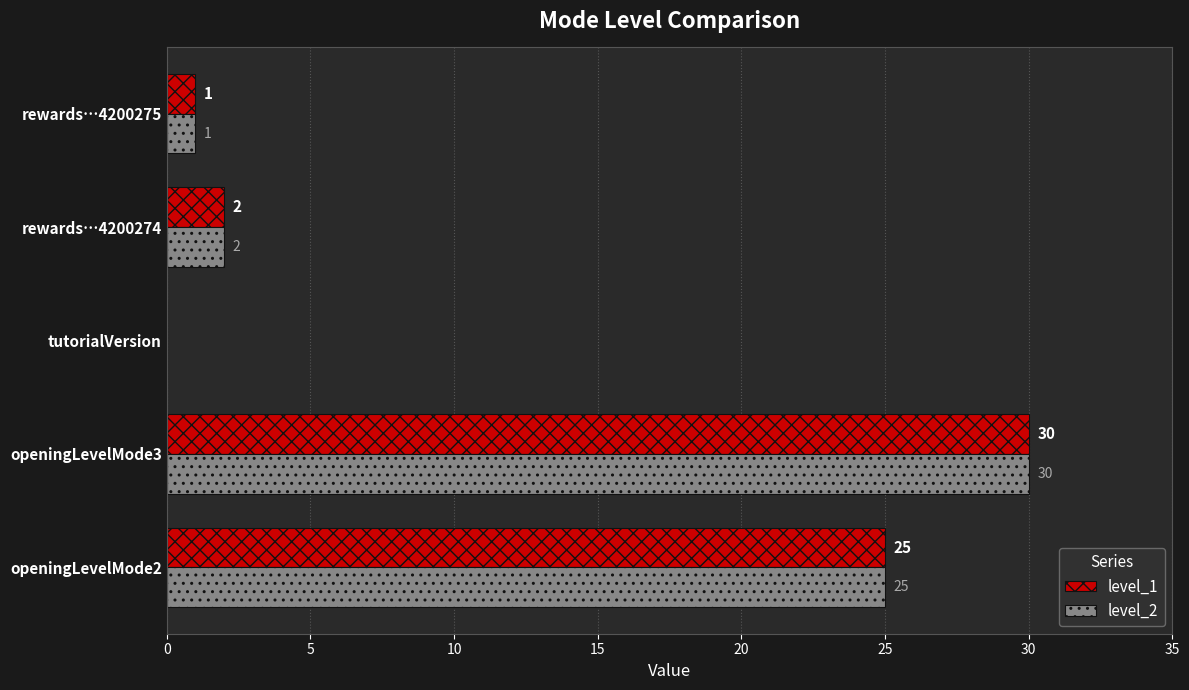

What is the sum of all level_1 values?

58